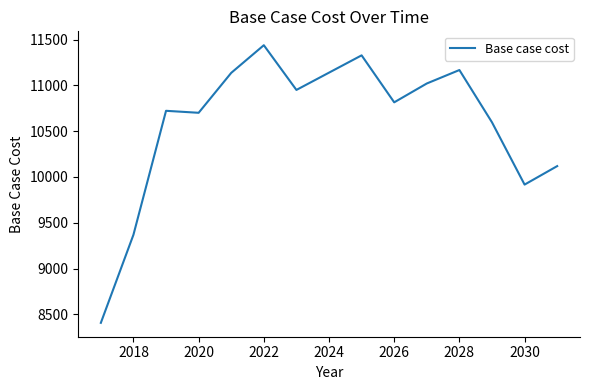

True or false: the data has more than 1 interior local peaks.

True